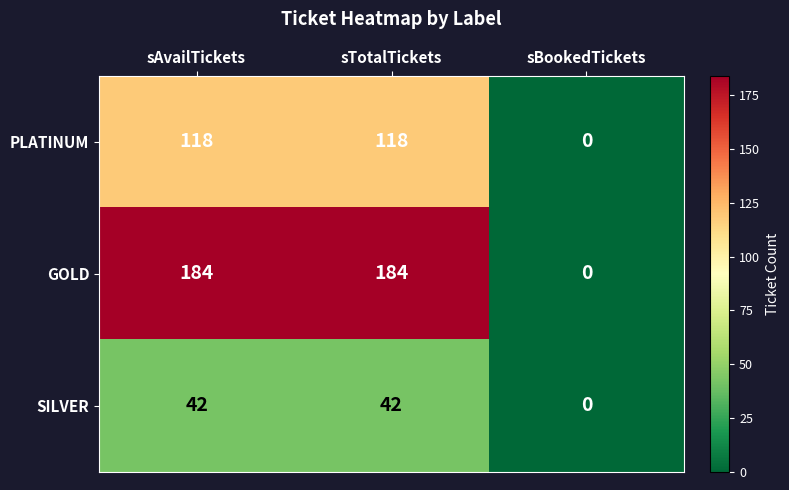

Which series has the largest range (max minus min)?

GOLD